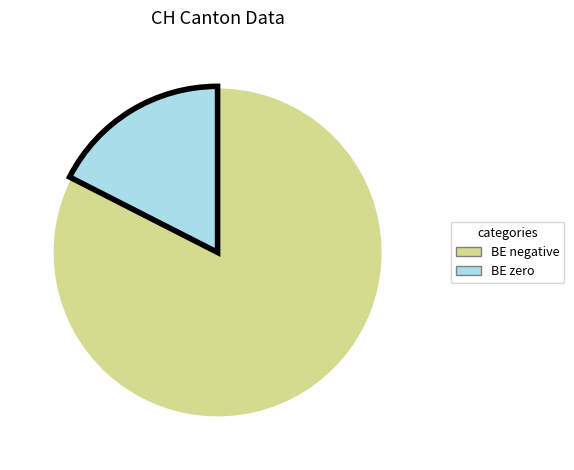

How many segments does this pie chart have?

2